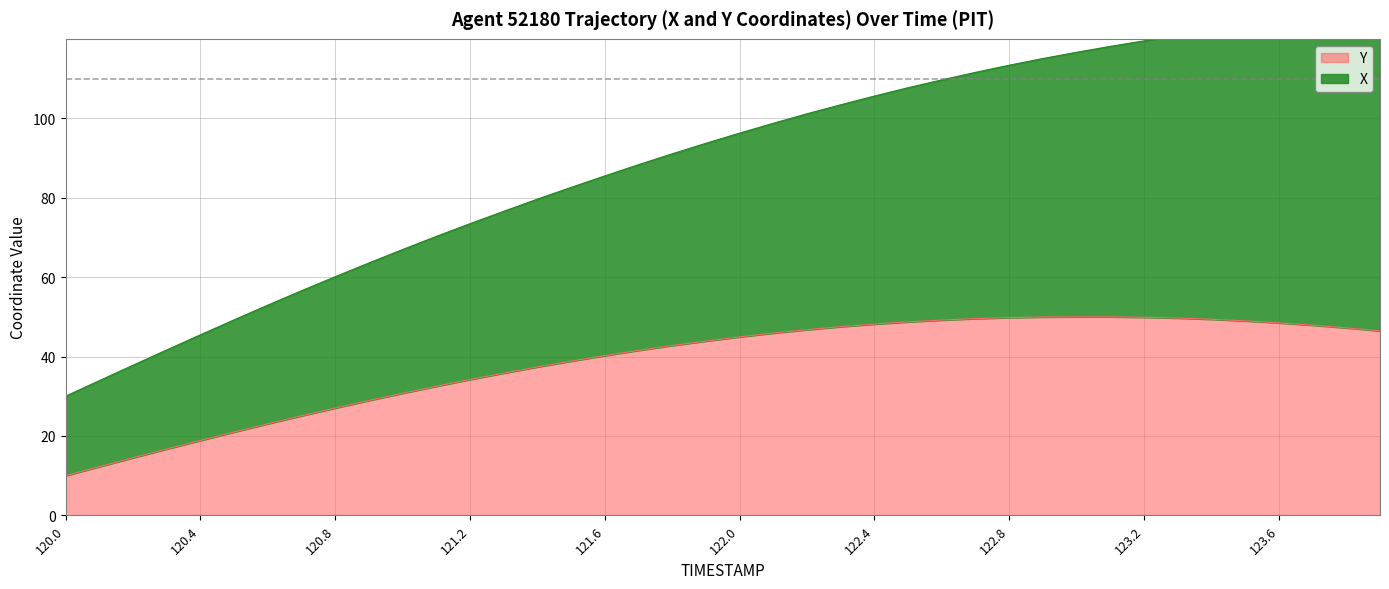

What is the difference between the maximum and minimum values in the Y series?

40.0